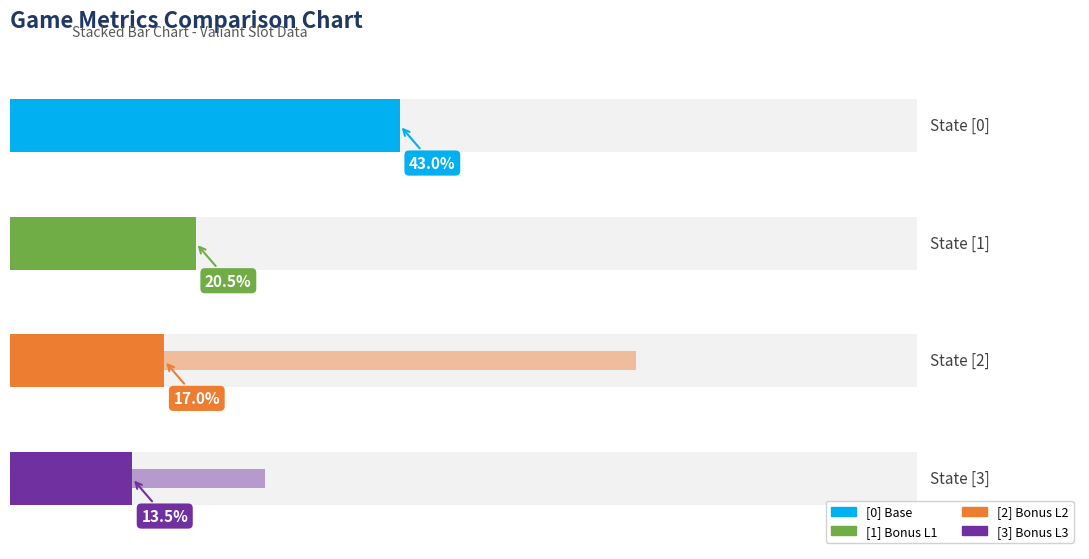

Which has a higher value, 2 or 3?

2